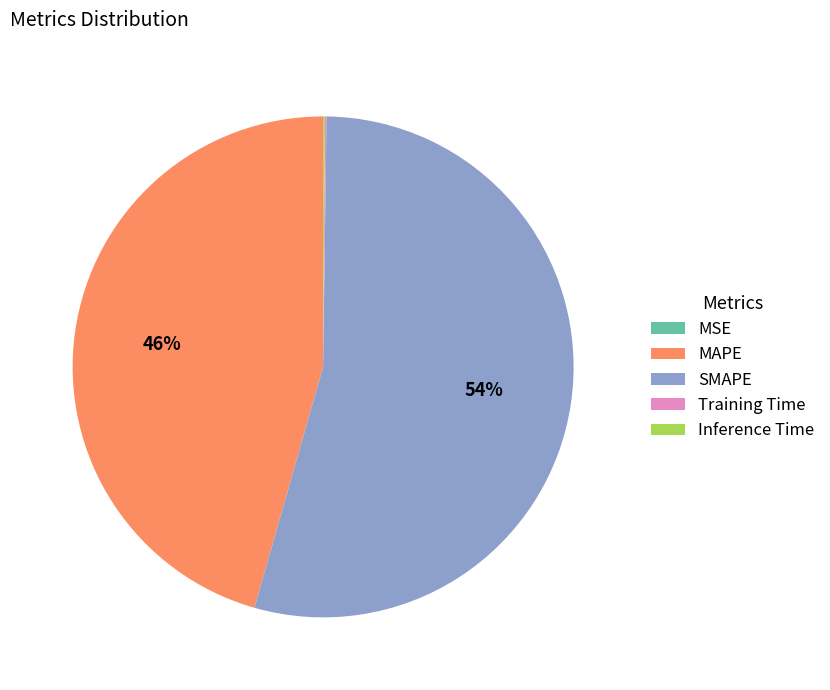

Which category has the biggest portion of the pie?

SMAPE